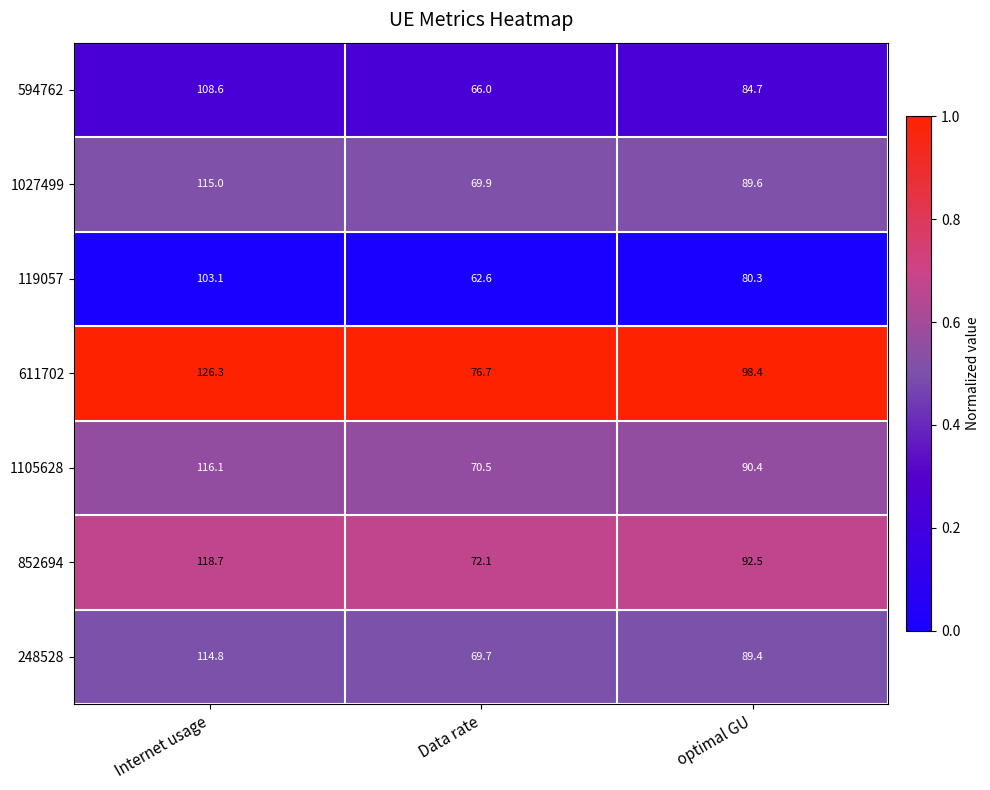

Reading left to right, list all the values displayed in this chart.

594762: 108.6	66.0	84.7
1027499: 115.0	69.9	89.6
119057: 103.1	62.6	80.3
611702: 126.3	76.7	98.4
1105628: 116.1	70.5	90.4
852694: 118.7	72.1	92.5
248528: 114.8	69.7	89.4